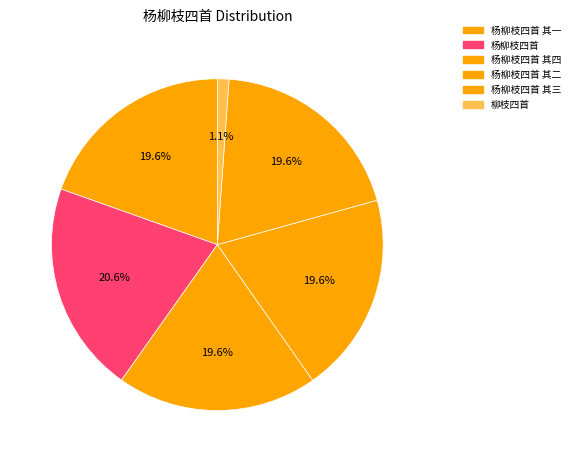

Which slice is the largest?

杨柳枝四首